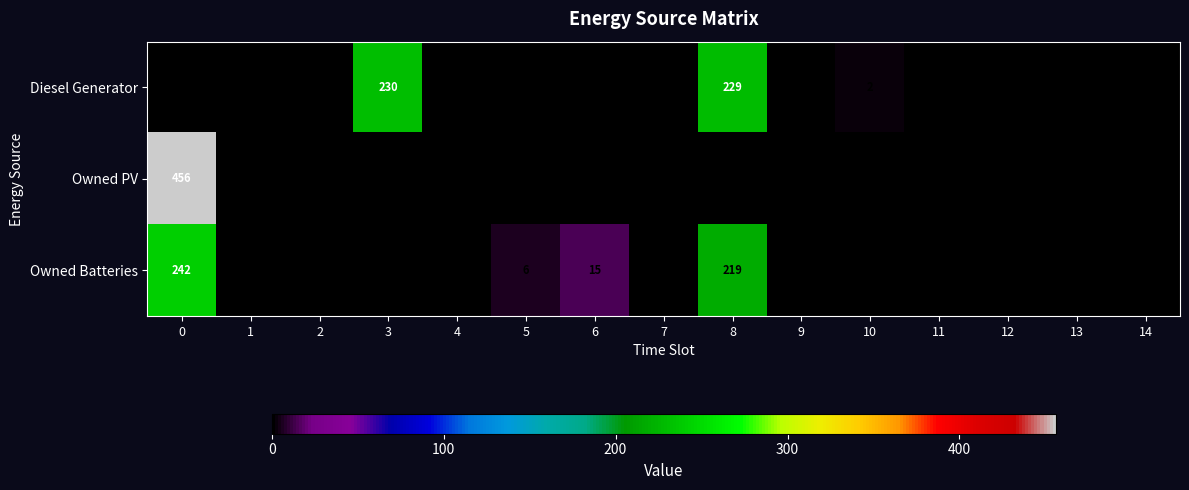

True or false: Owned PV has a value of 138 at 4.

False